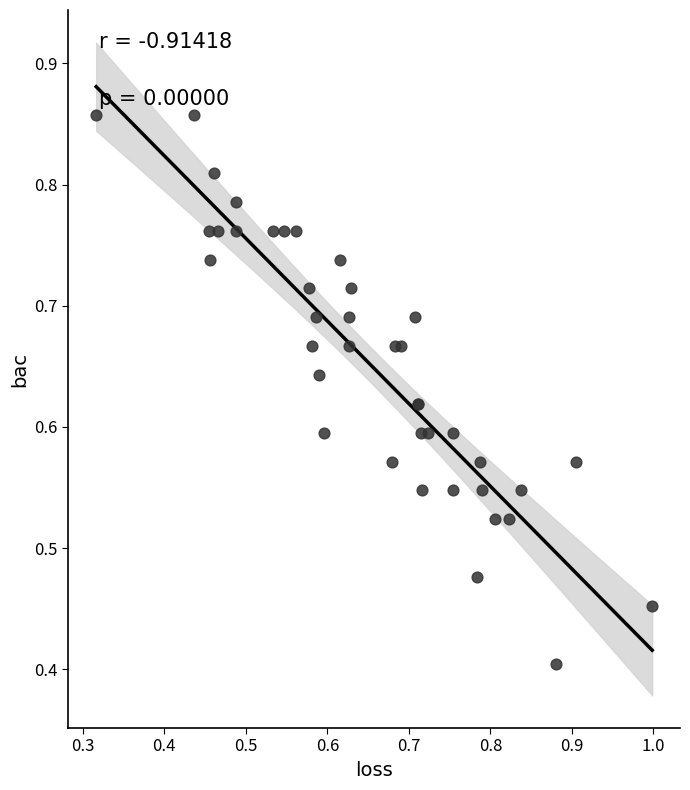

What Y value in the scatter plot is closest to 0?

0.4